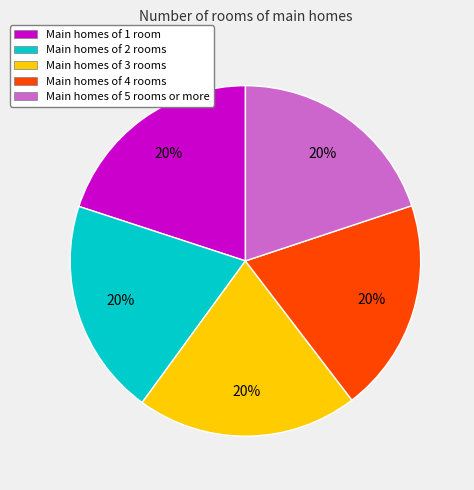

What percentage is the Main homes of 1 room slice, to the nearest percent?

20%